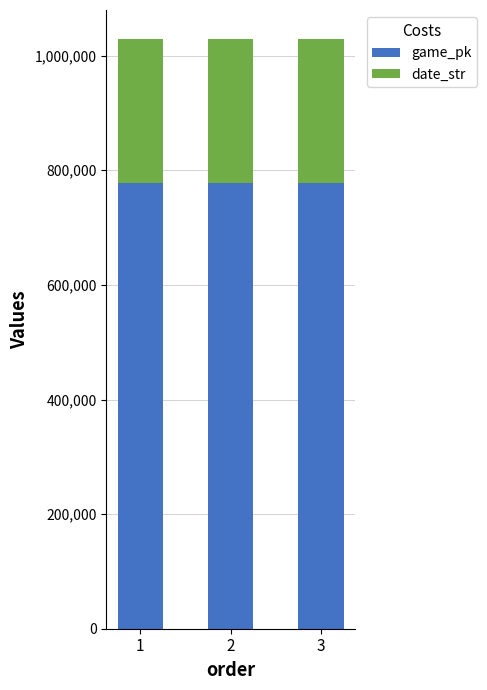

What is the total value across all series at 3?

1028304